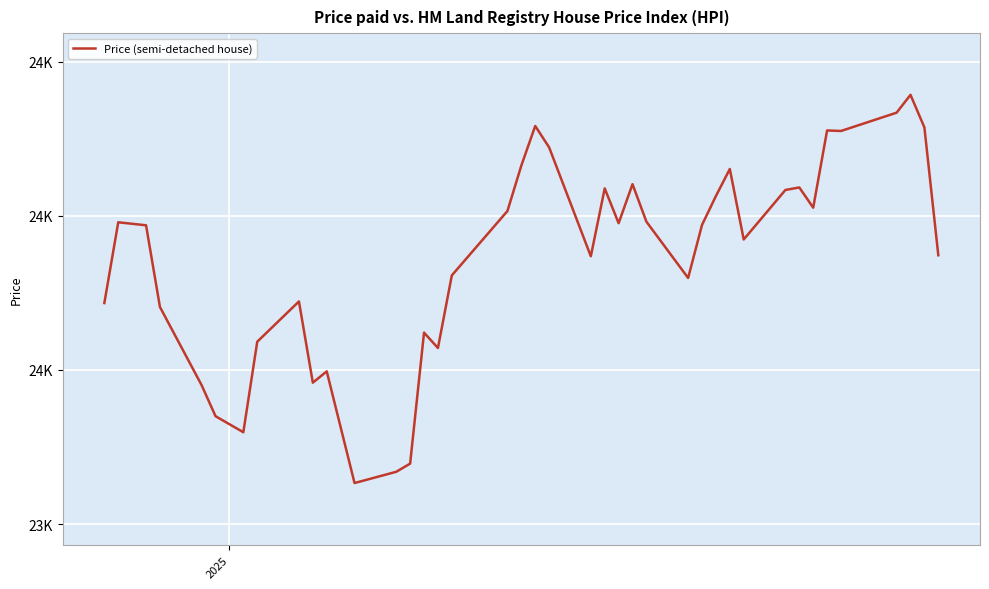

How many points are lower than both their immediate neighbors (excluding endpoints)?

10